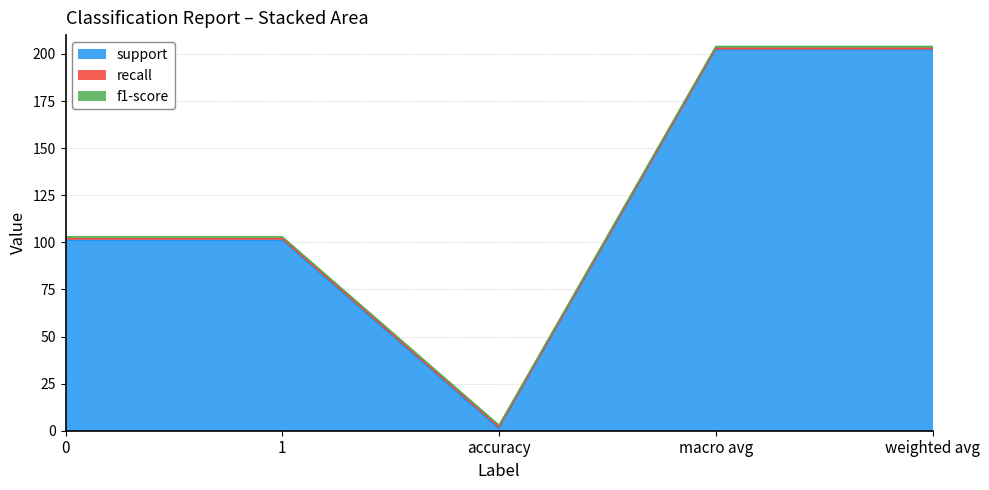

Does the chart display data point markers on the line(s)?

No